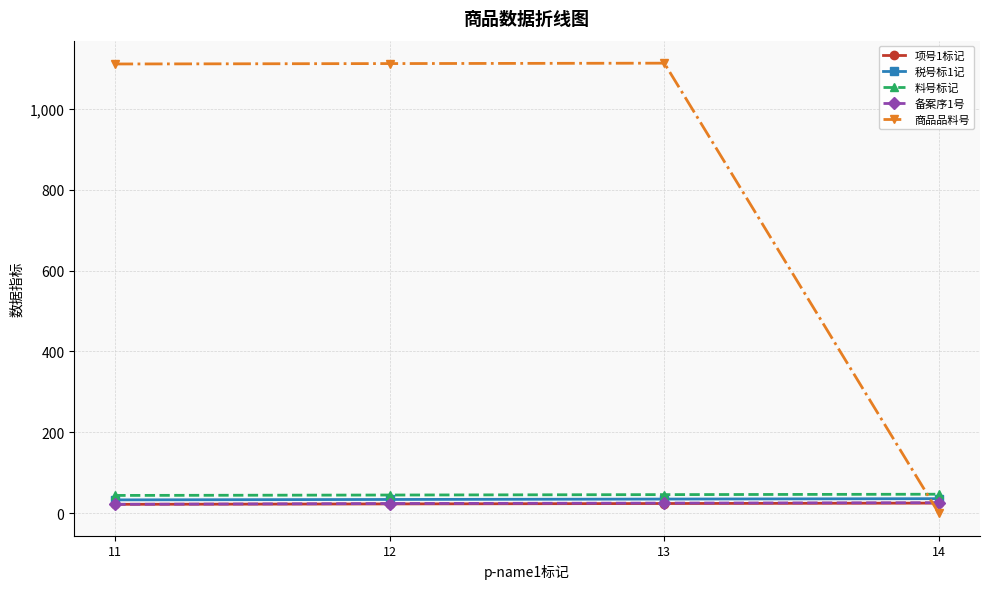

Which series changed the most between 12 and 14?

商品品料号